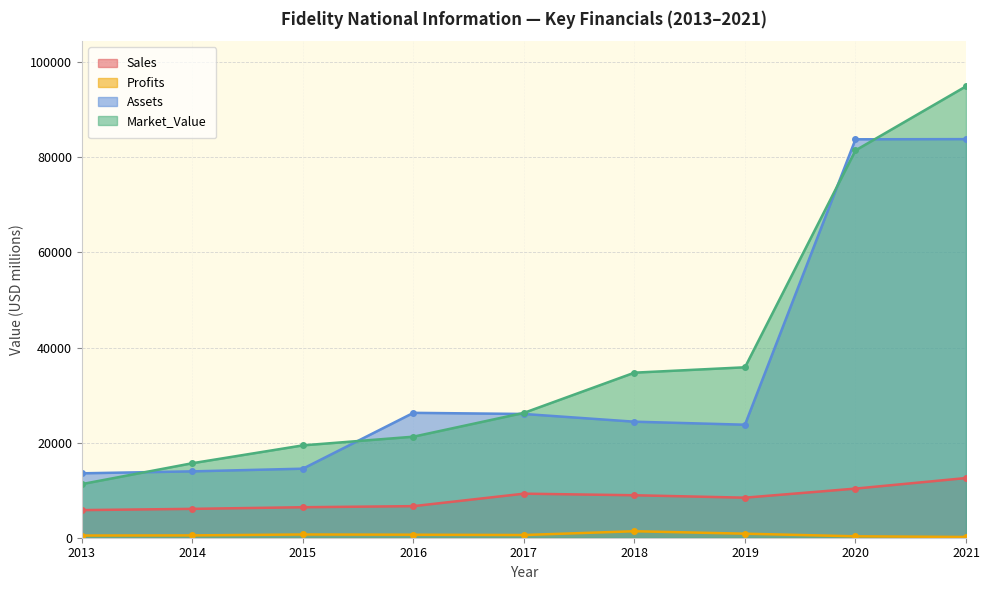

List the series in order of their peak value, lowest first.

Profits, Sales, Assets, Market_Value